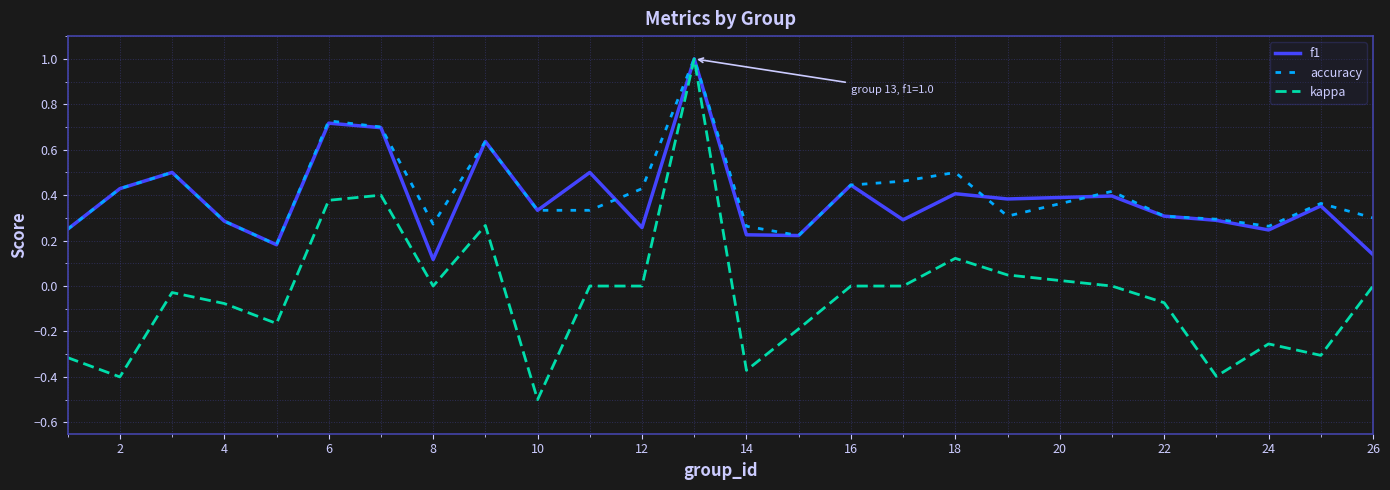

Does the chart have visible grid lines?

Yes